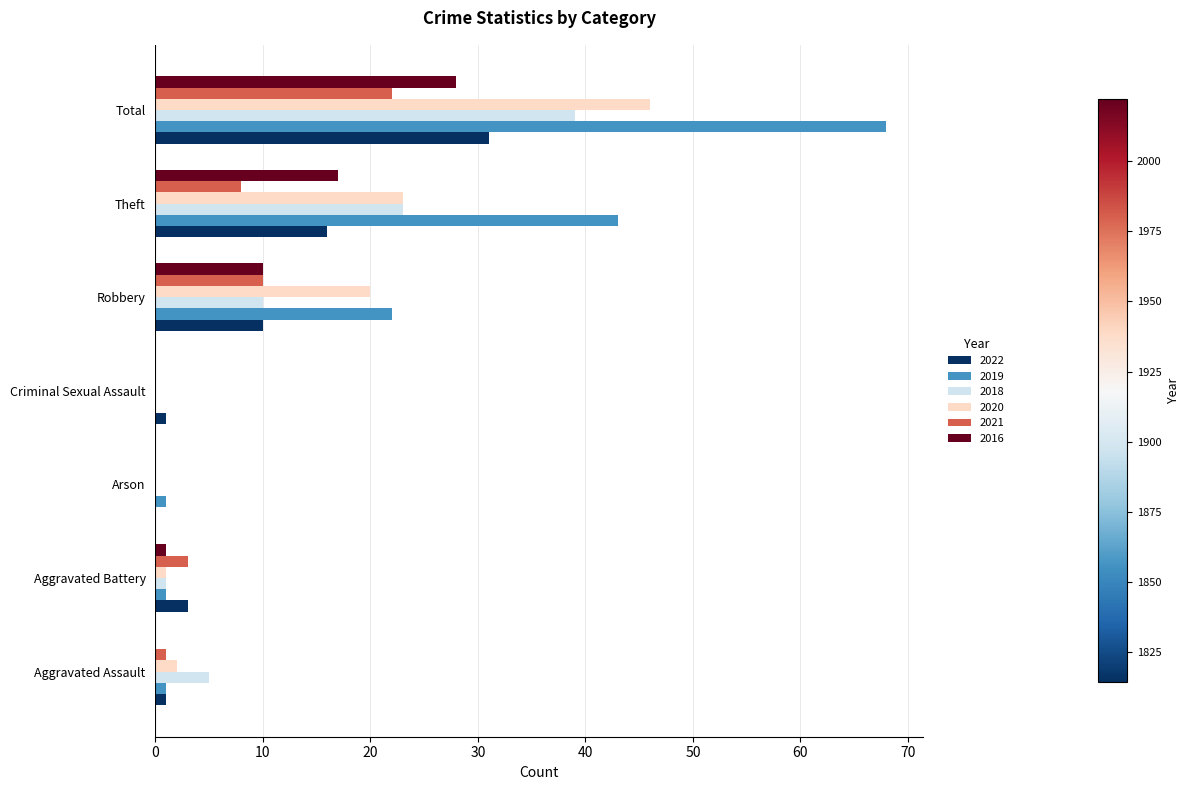

Which category has the highest value in the 2018 series?

Total